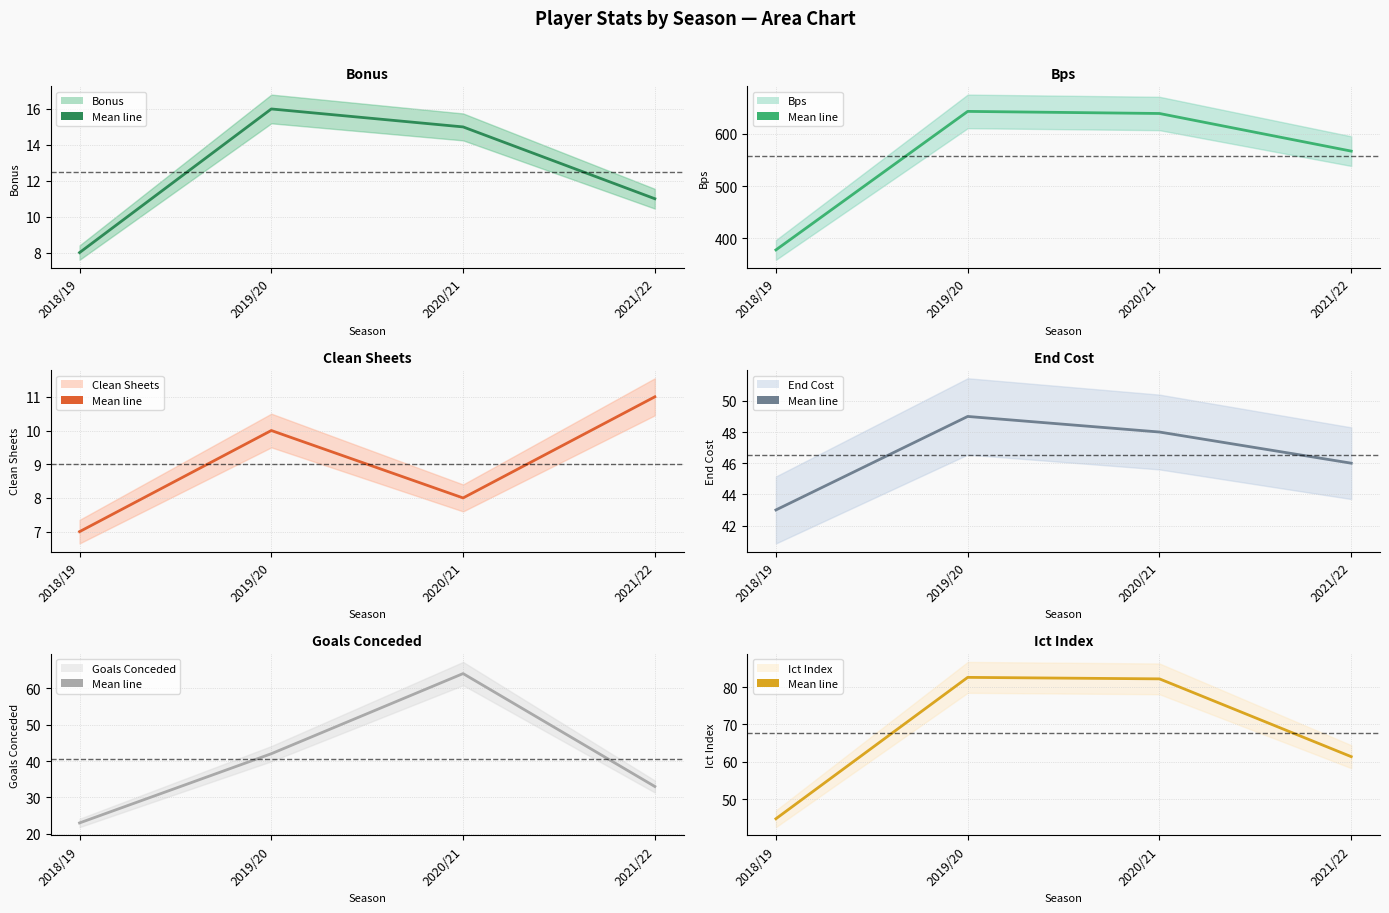

Rank the categories by goals_conceded (mean) value from highest to lowest.

2020/21, 2019/20, 2021/22, 2018/19